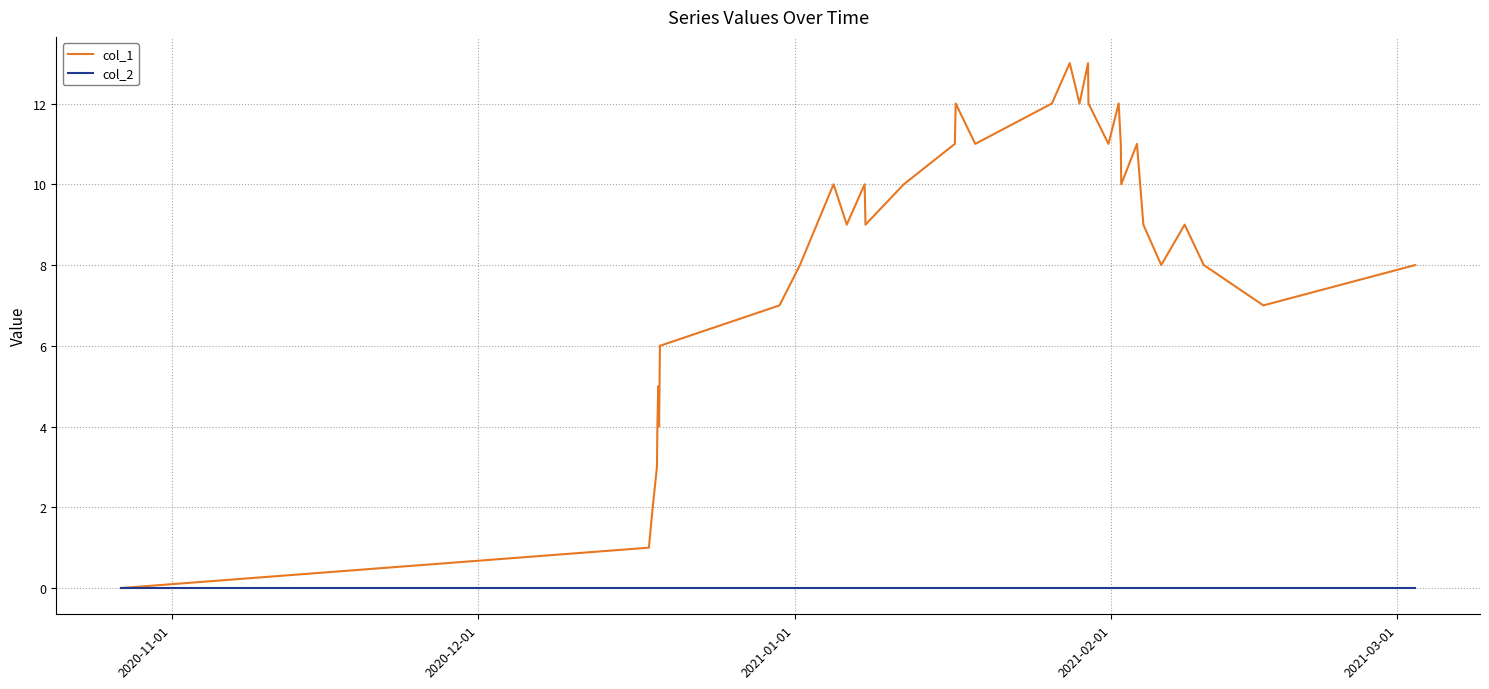

What is the difference between the maximum and minimum values in the col_1 series?

13